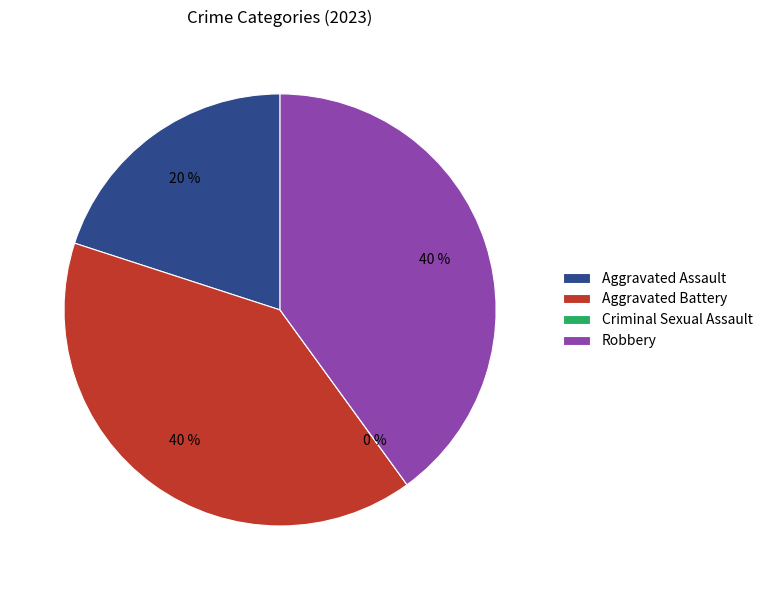

To the nearest percent, what percentage of the pie is Robbery?

40%